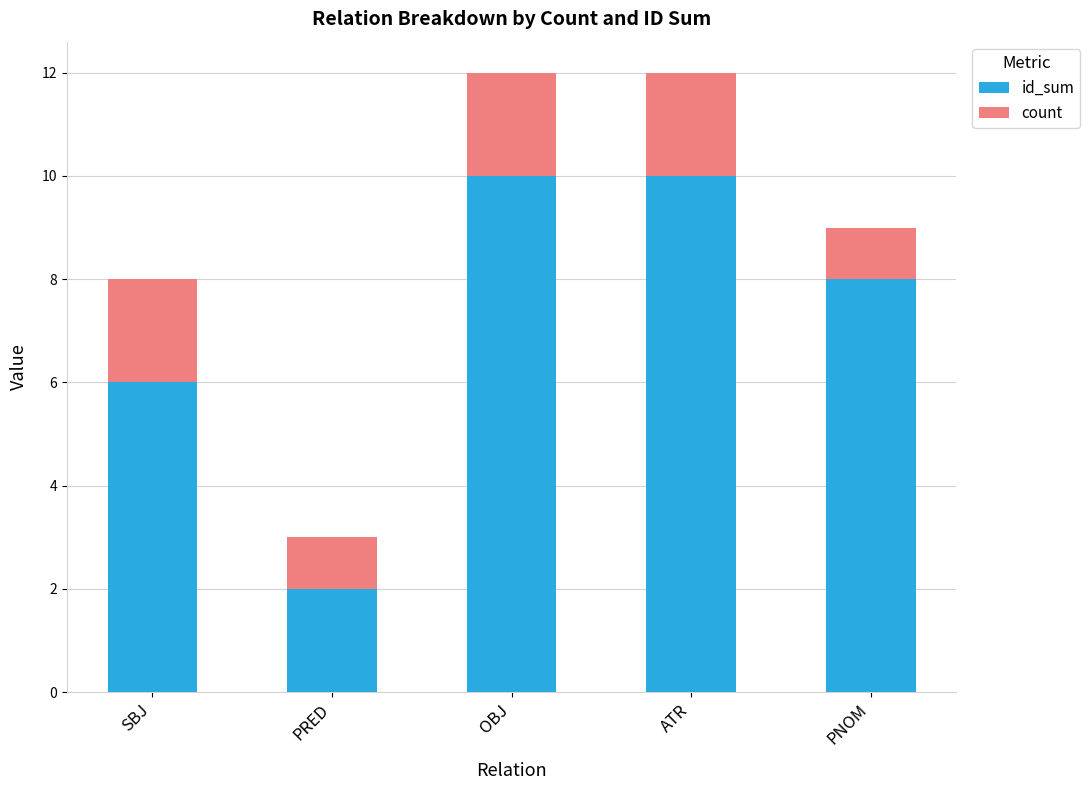

True or false: id_sum has a value of 10 at ATR.

True